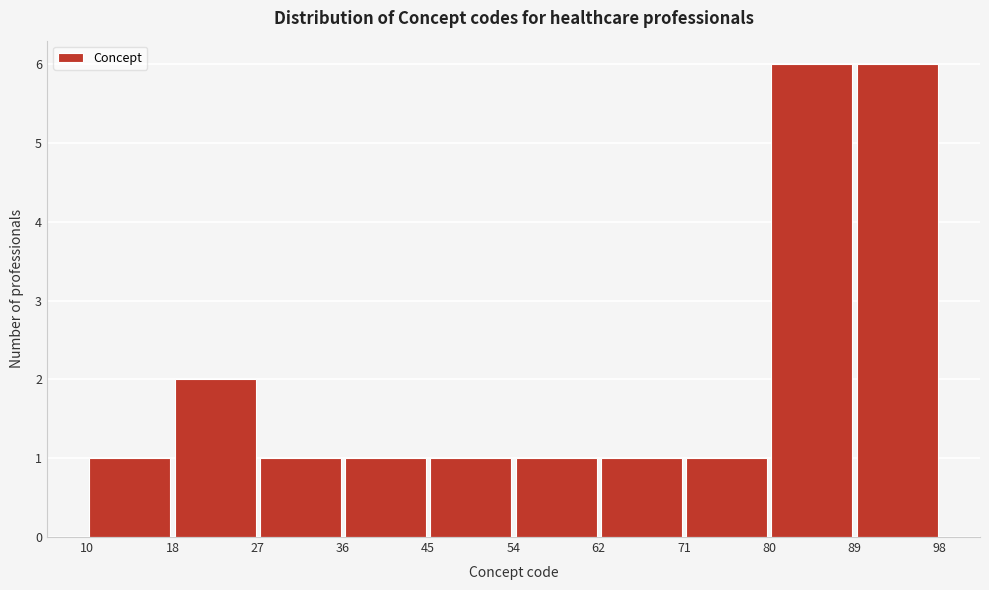

What is the height of the bar covering 62 to 71 on the x-axis? The values are not printed on the chart, so give them approximately, as read against the axis.

1